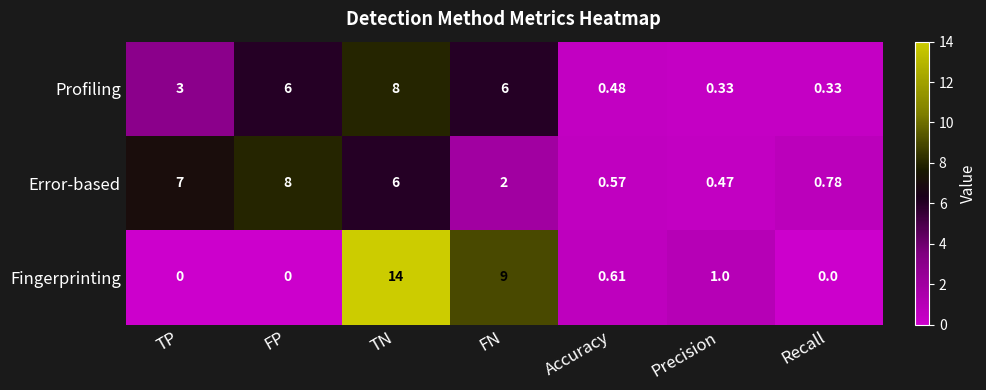

Rank the series by their average value, from lowest to highest.

Profiling, Fingerprinting, Error-based